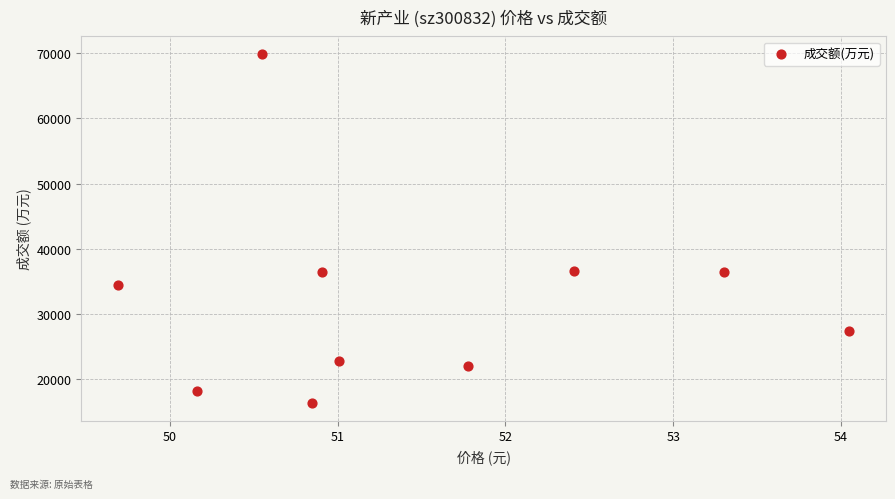

What is the average Y value?

32061